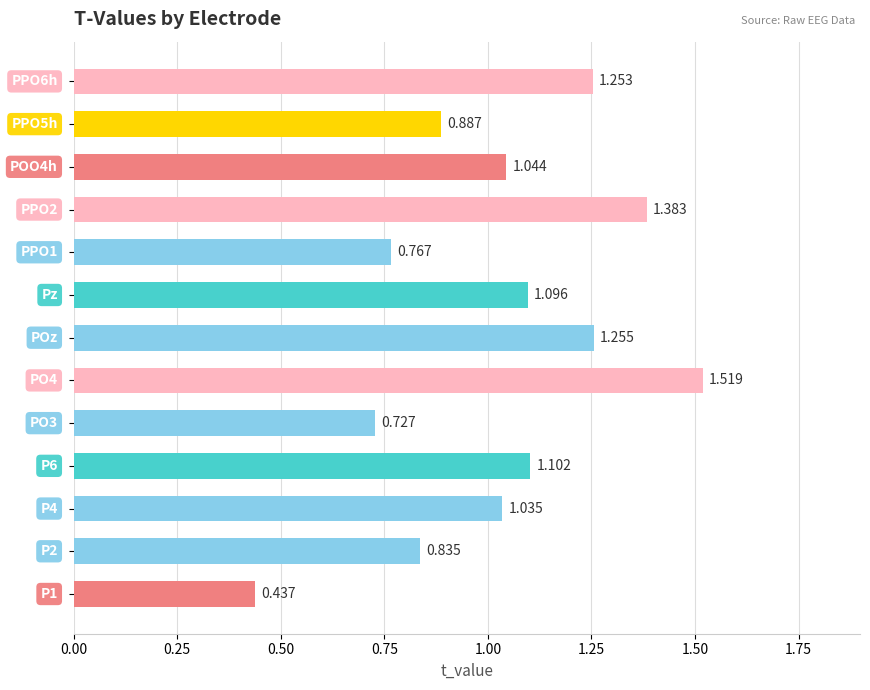

How many values exceed 1?

8